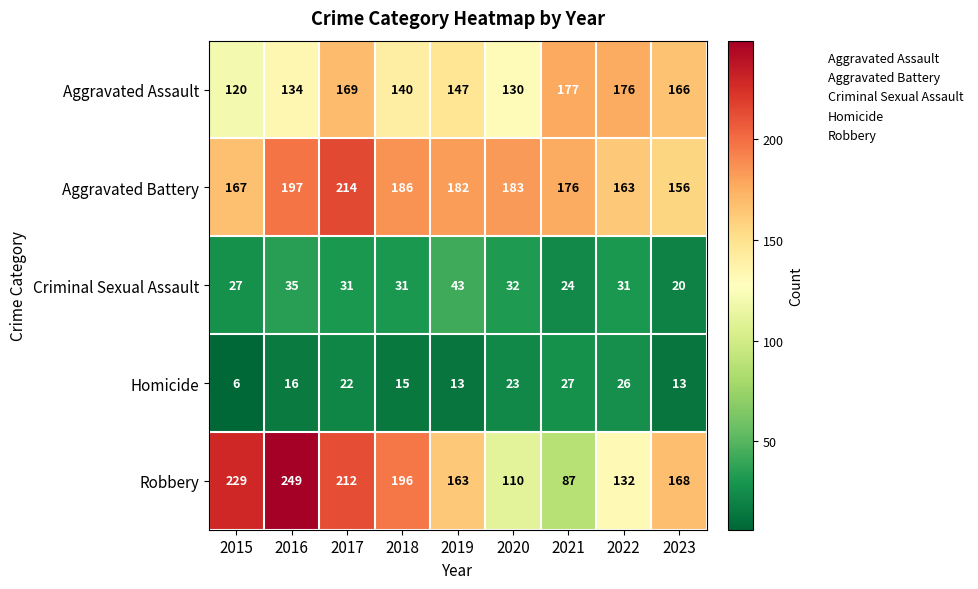

Which label corresponds to the smallest value in the chart?

2015